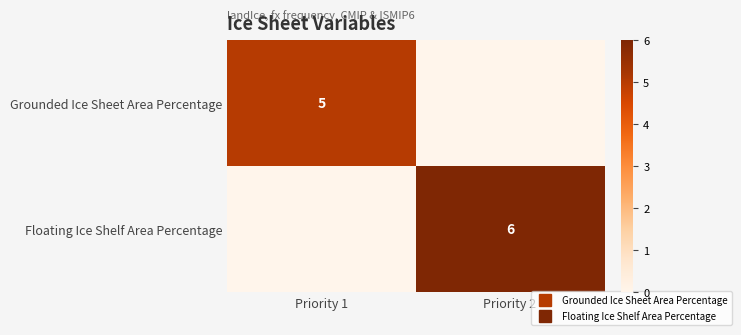

The value of Floating Ice Shelf Area Percentage at Priority 1 is -2. True or false?

False